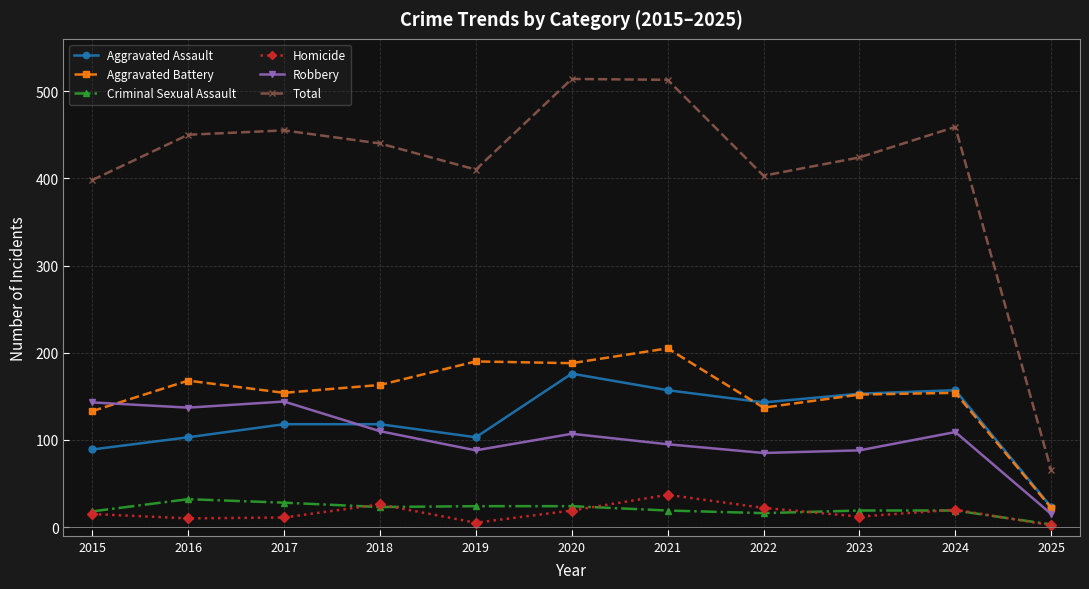

At how many categories does at least one series exceed 505?

2